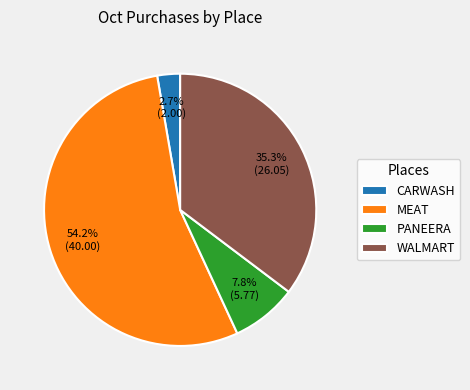

To the nearest percent, what percentage of the pie is CARWASH?

3%